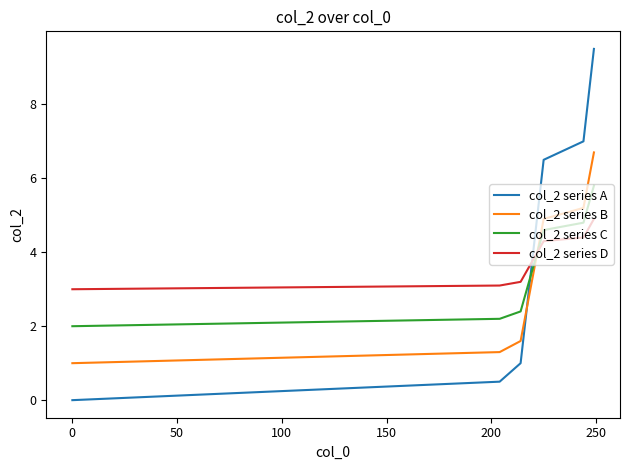

Rank the series by their maximum value, from highest to lowest.

col_2 series A, col_2 series B, col_2 series C, col_2 series D